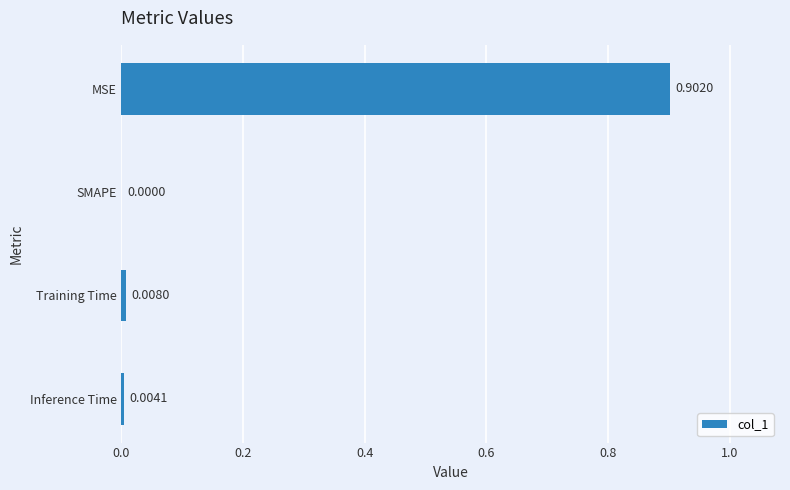

Which label corresponds to the largest value in the chart?

MSE